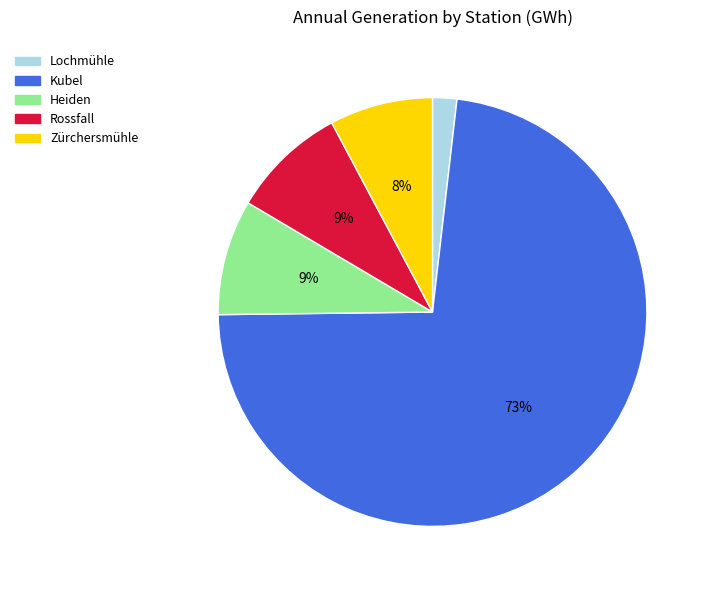

True or false: Kubel accounts for 64% of the total.

False